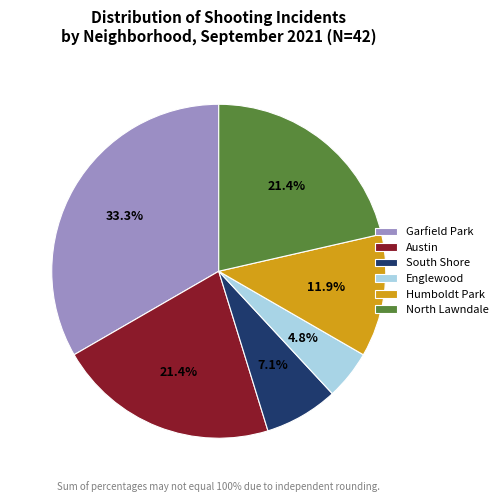

Which category has the smallest portion of the pie?

Englewood